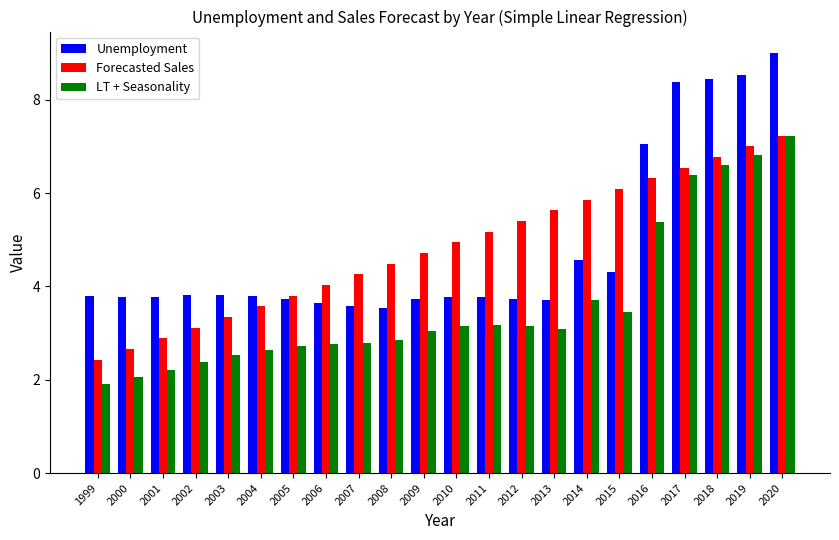

Where is Unemployment nearest to the value 6?

2016